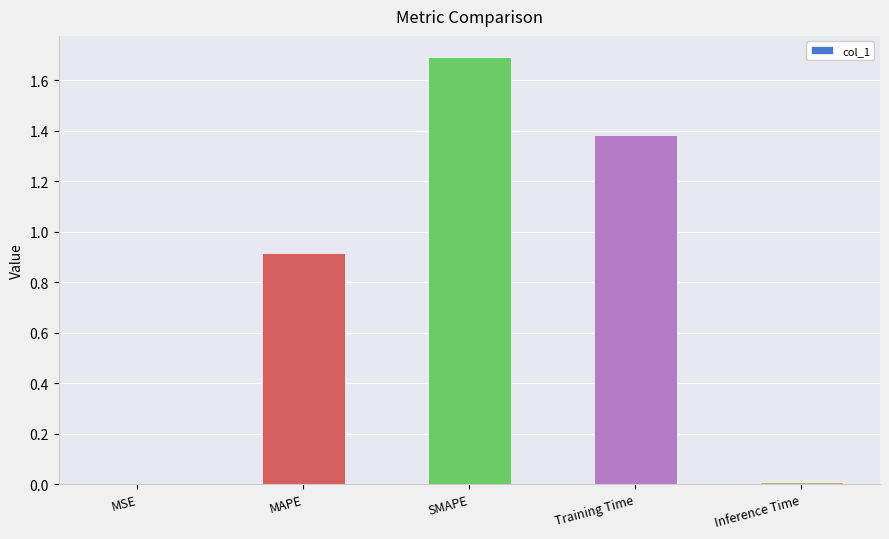

Is it true that the value at Training Time is 0.8?

False